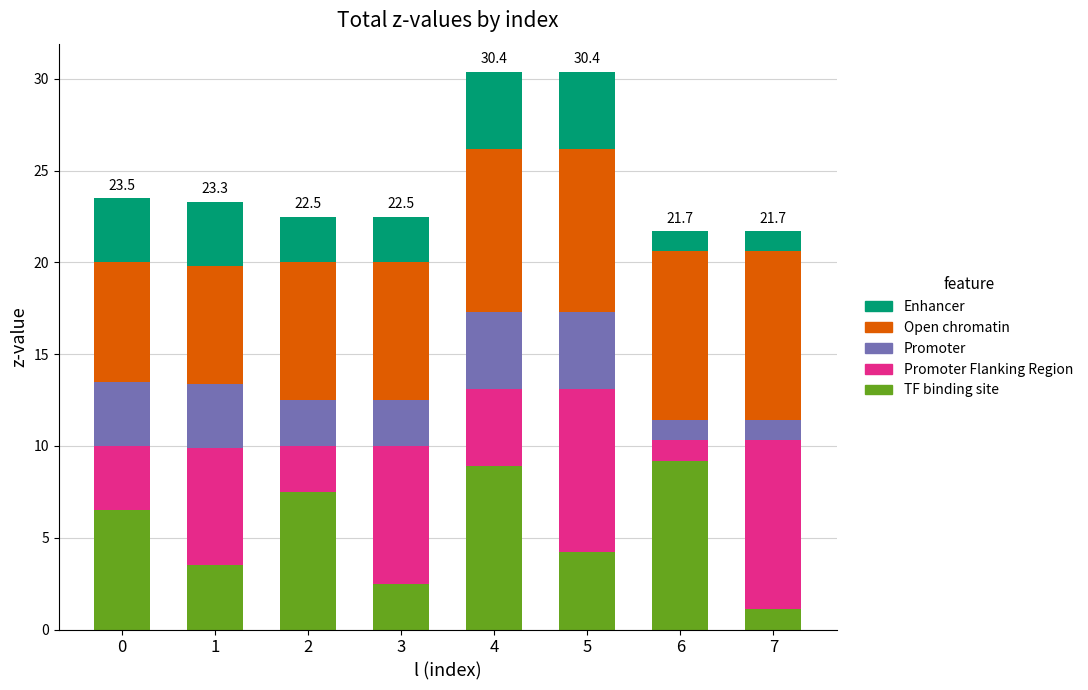

What is the total value across all series at 7?

21.7